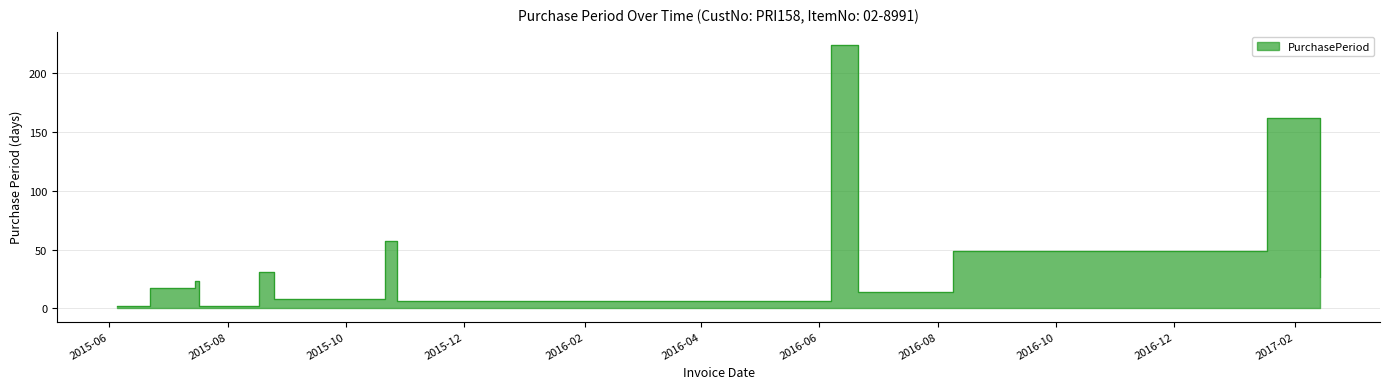

What is the difference between the values at 2016-06-21 and 2015-06-05?

12